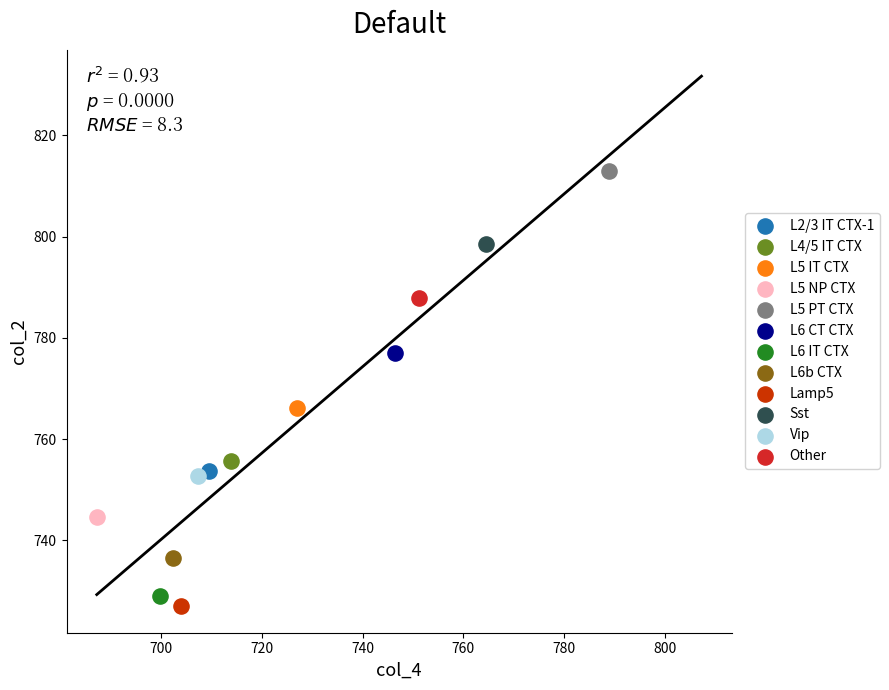

Which series reaches the maximum Y coordinate?

L5 PT CTX